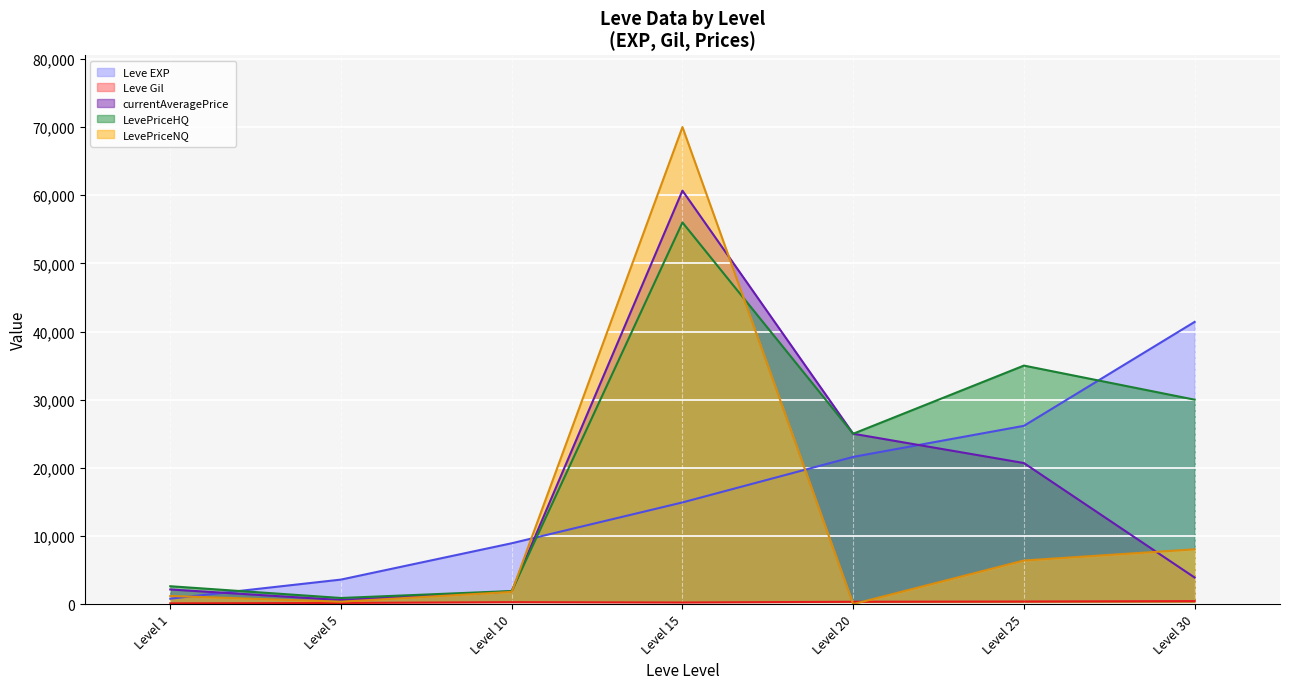

Where do LevePriceHQ and Leve EXP first cross each other?

Level 1 and Level 5